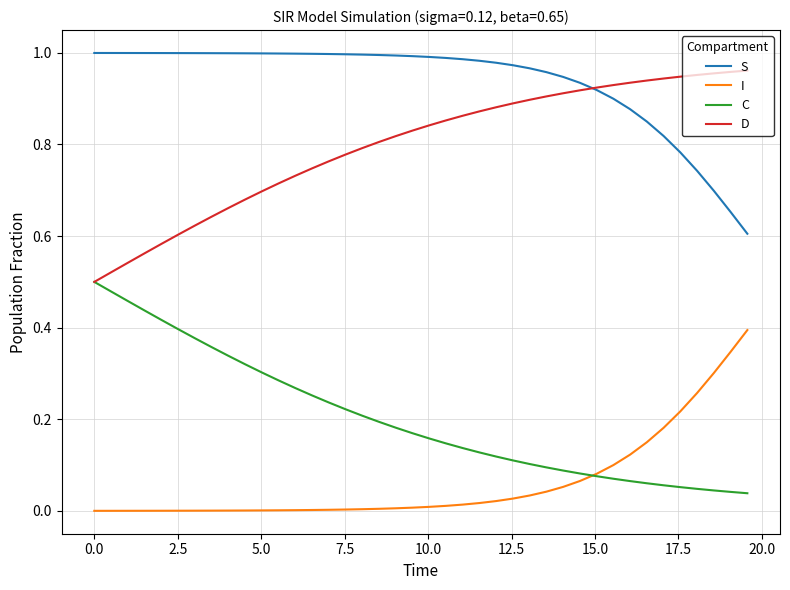

True or false: I and S intersect in this chart.

False